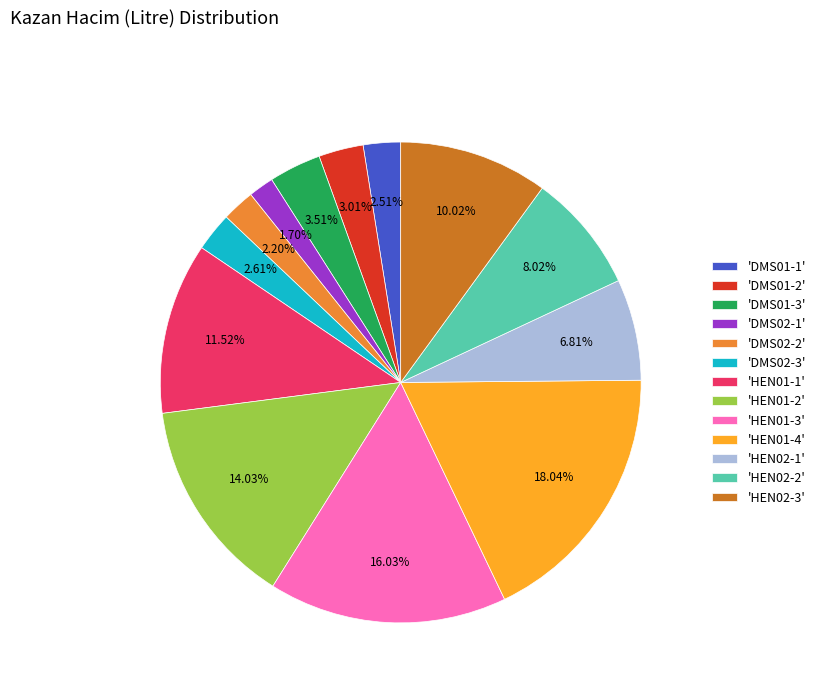

Do 'HEN01-4' and 'DMS01-2' together represent more than half of the pie?

No